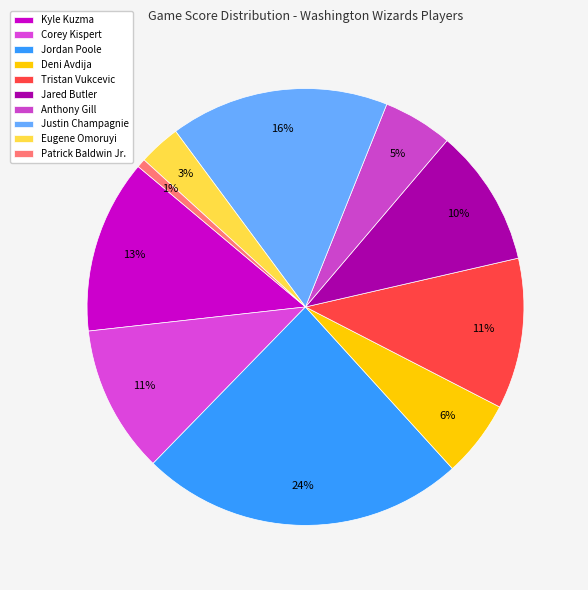

What is the ratio of the value at Jared Butler to the value at Eugene Omoruyi?

3.3